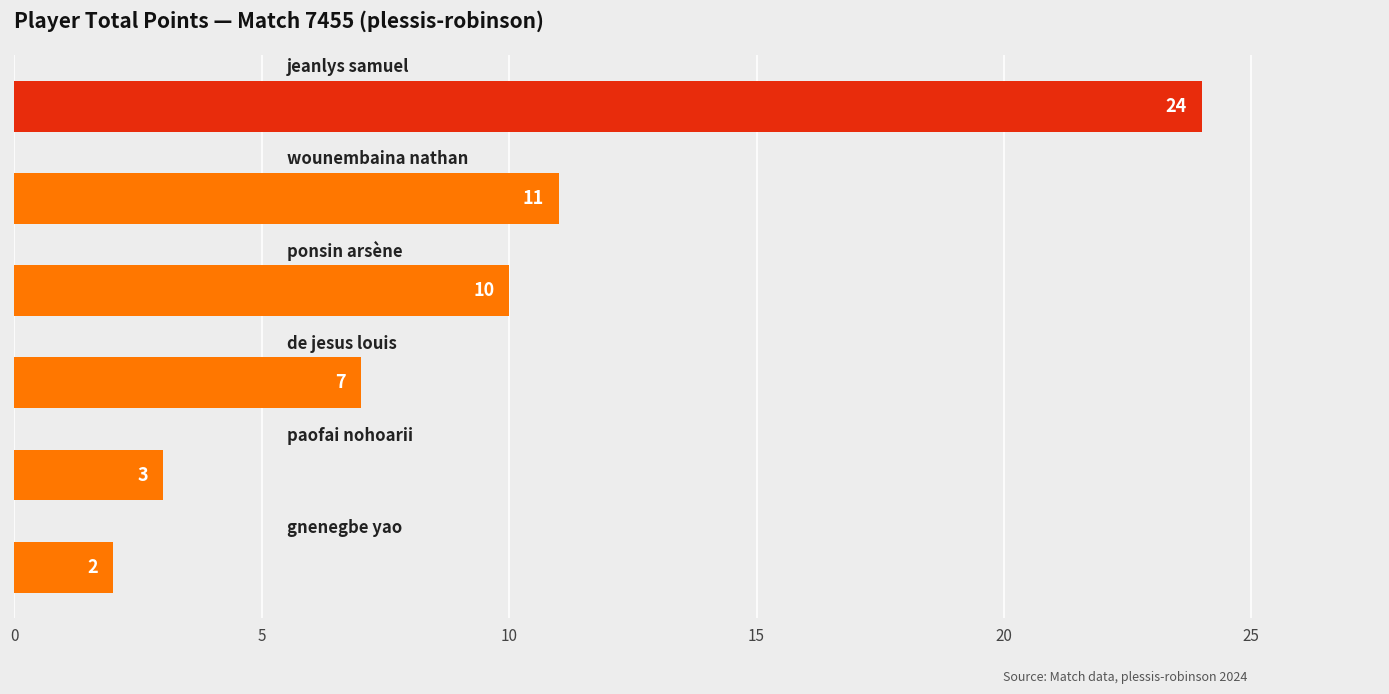

What is the maximum value shown in the chart?

24